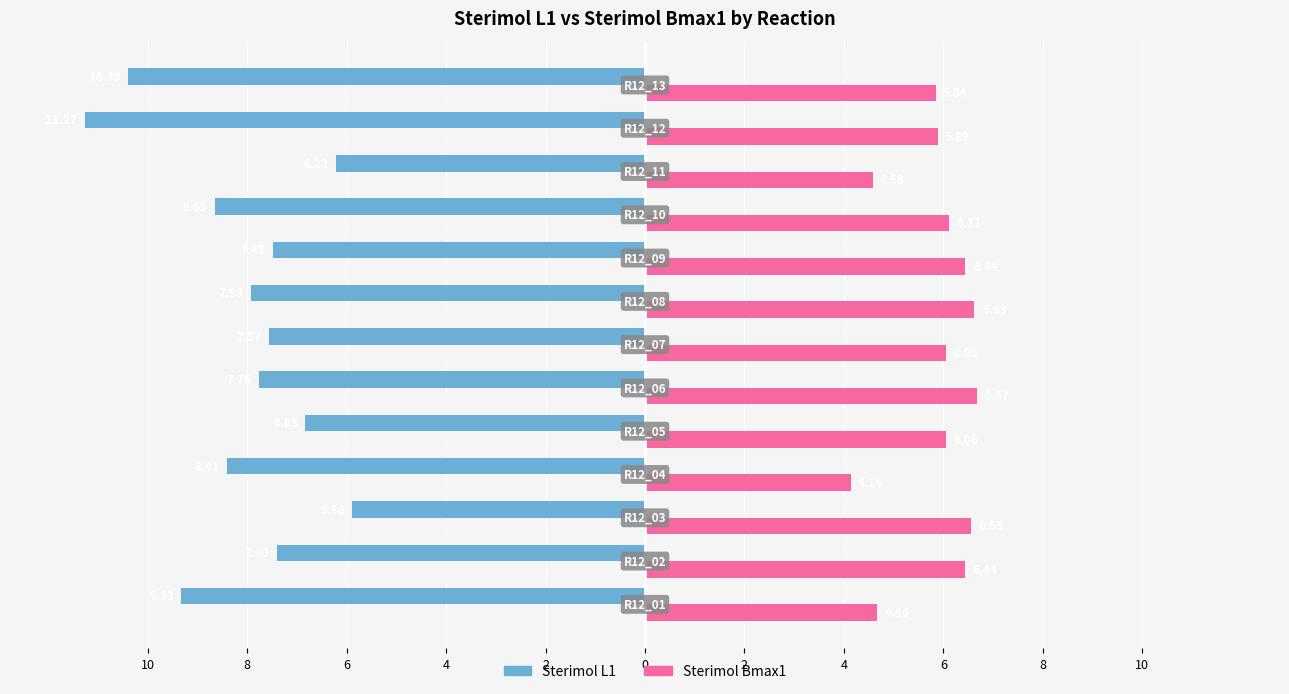

What are all the series names shown in the legend?

Sterimol L1, Sterimol Bmax1